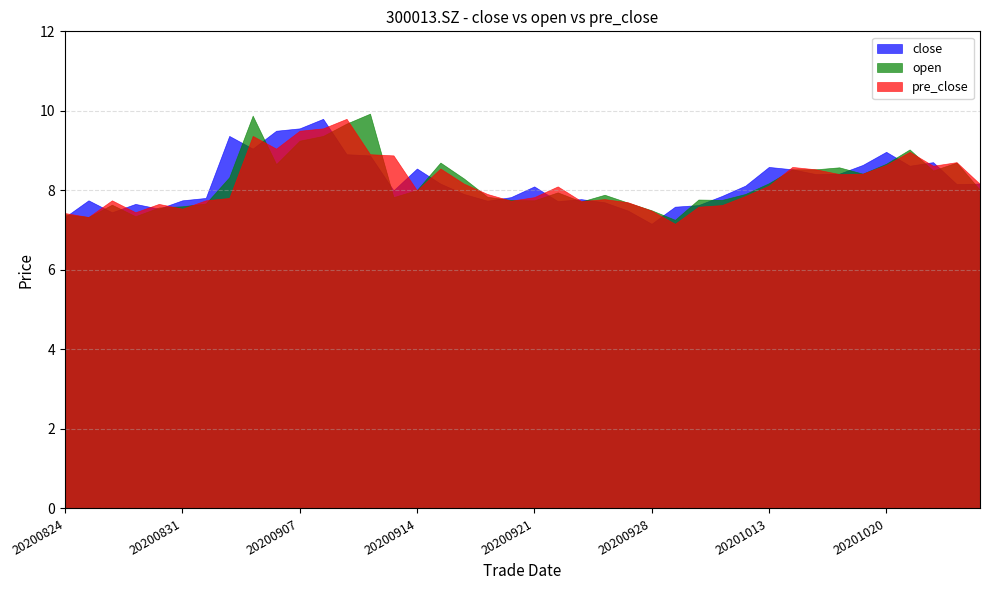

At which category does the chart reach its peak across all series?

20200910